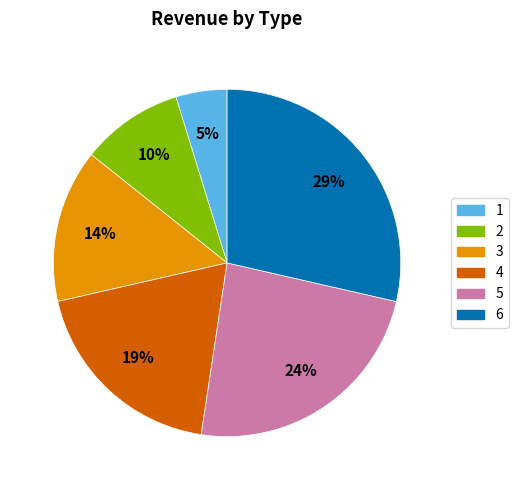

To the nearest percent, what is the difference between the largest and smallest slice percentages?

24%